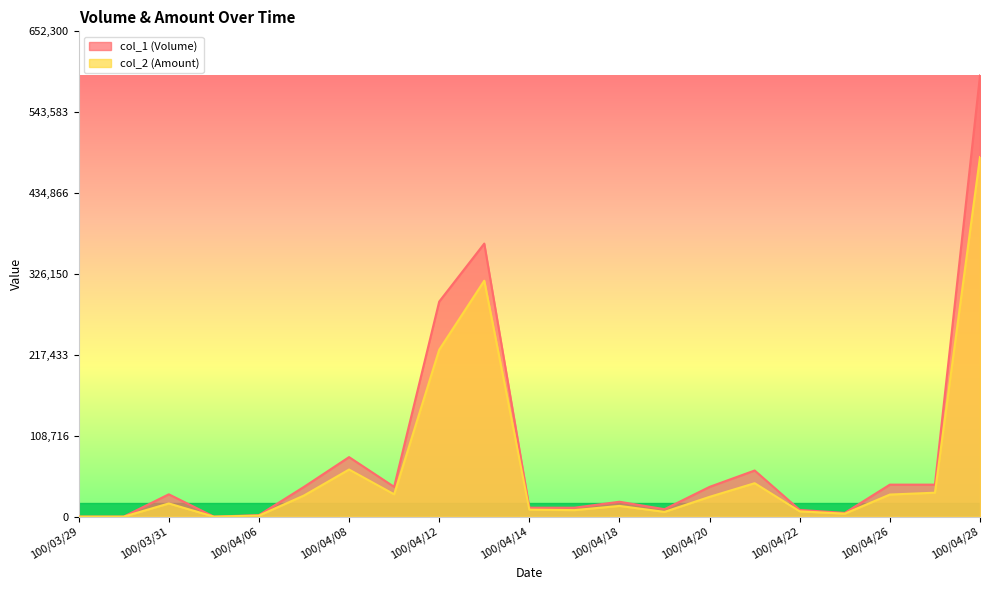

Rank the series by their maximum value, from lowest to highest.

col_2 (Amount), col_1 (Volume)